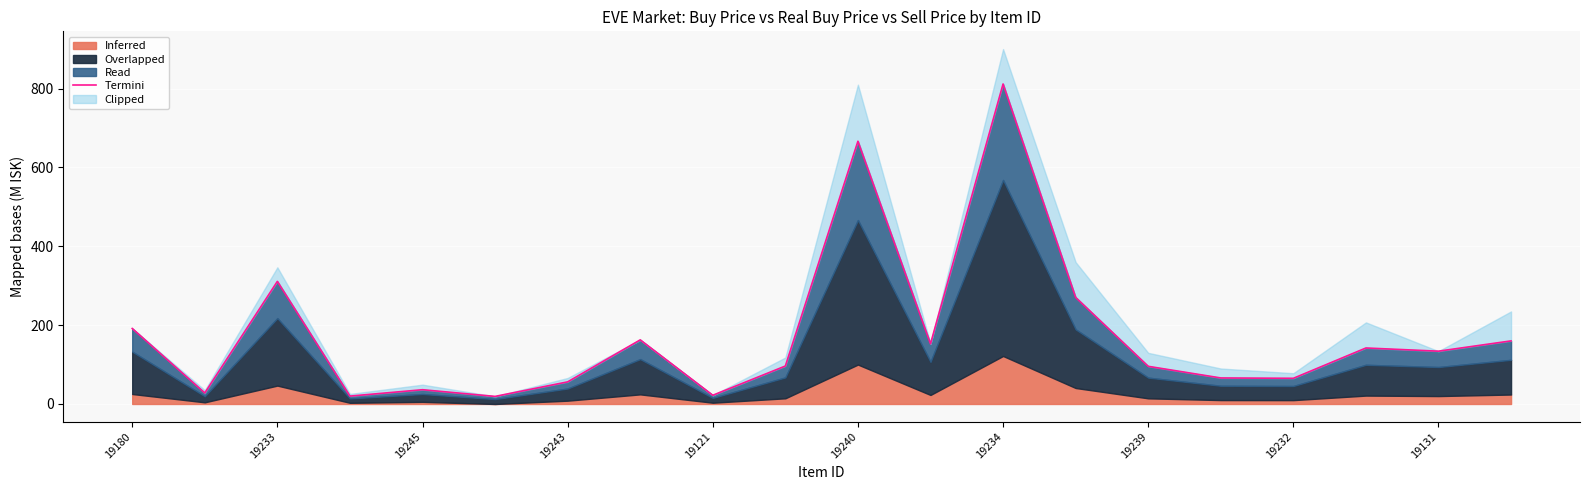

How many data points are less than 133?

10